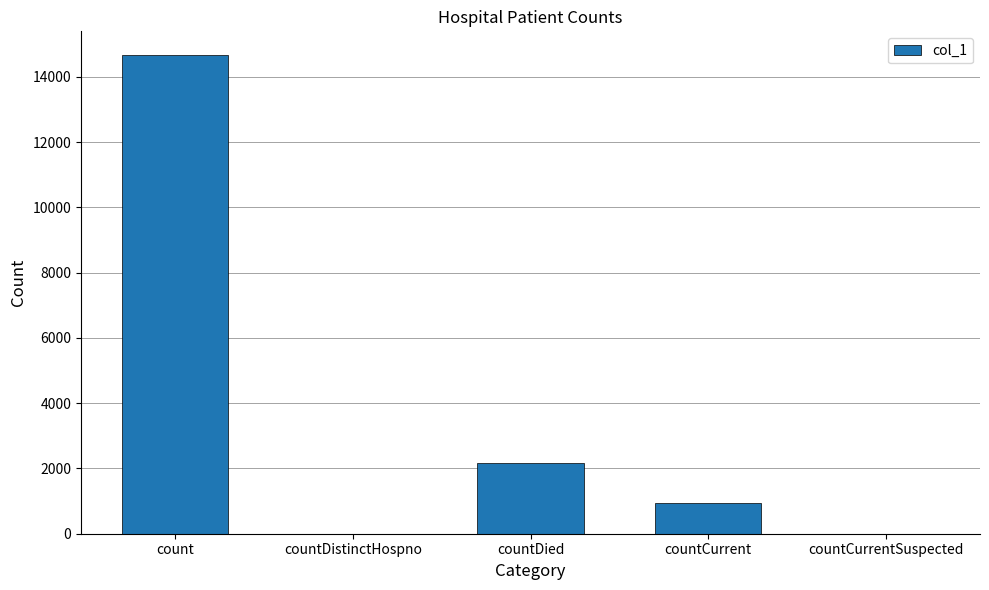

True or false: the data shows 934 at countCurrent.

True